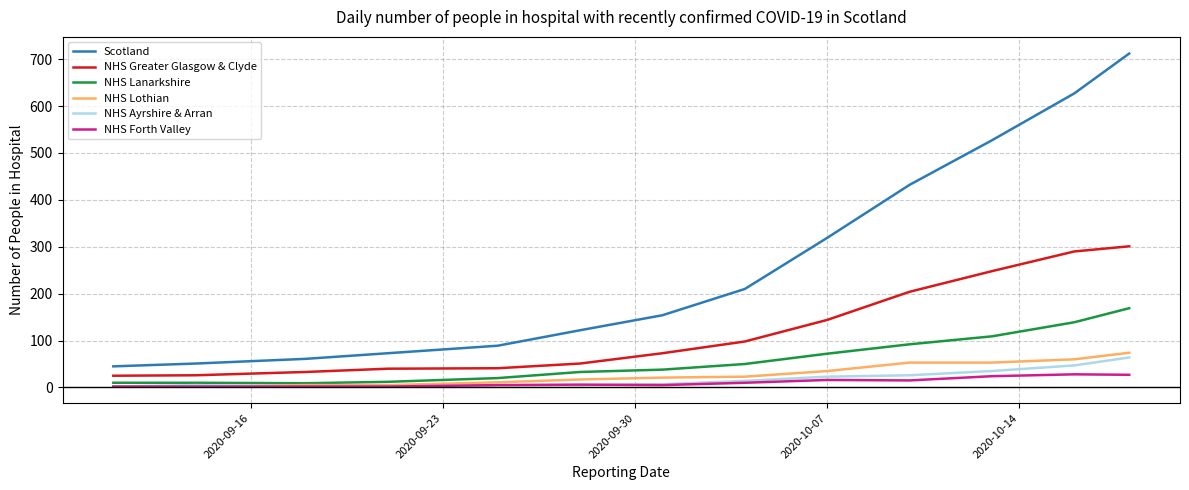

Which series has the largest range (max minus min)?

Scotland